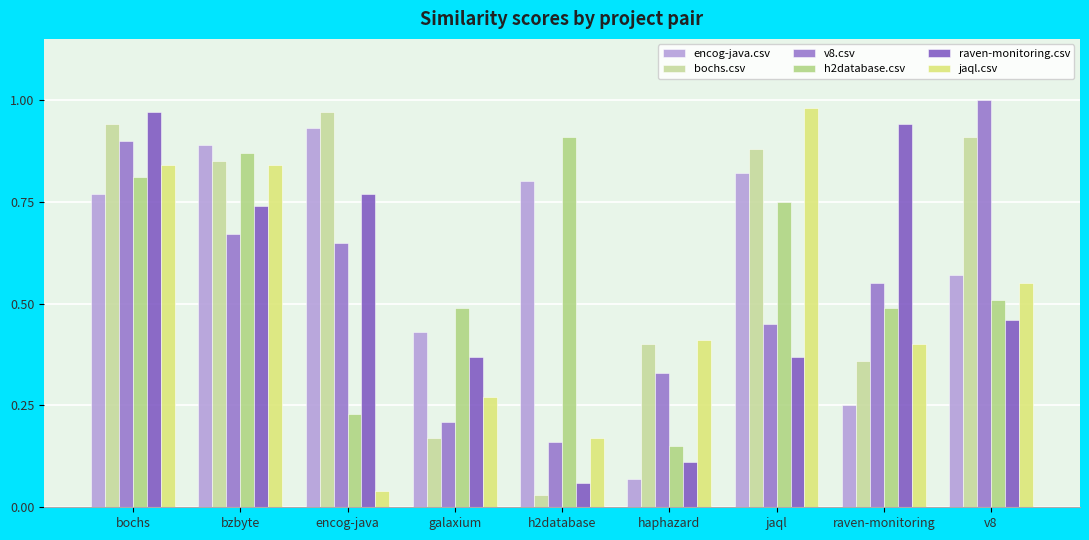

How many bars are there in each group?

6